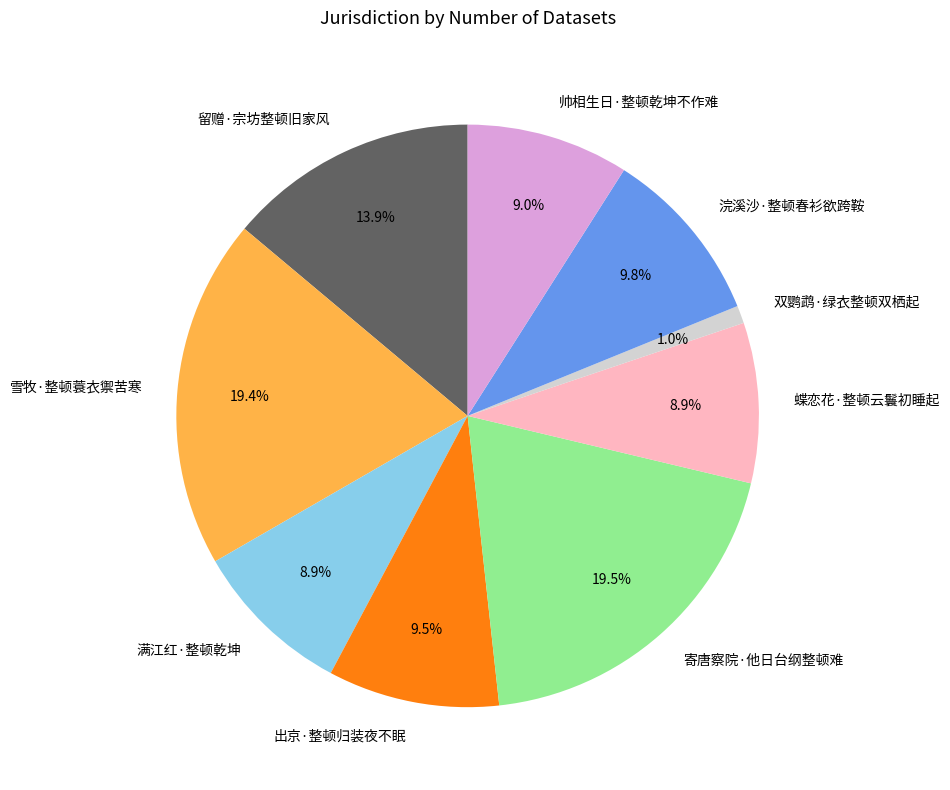

Approximately how many times larger is the value at 帅相生日·整顿乾坤不作难 compared to 寄唐察院·他日台纲整顿难?

0.5